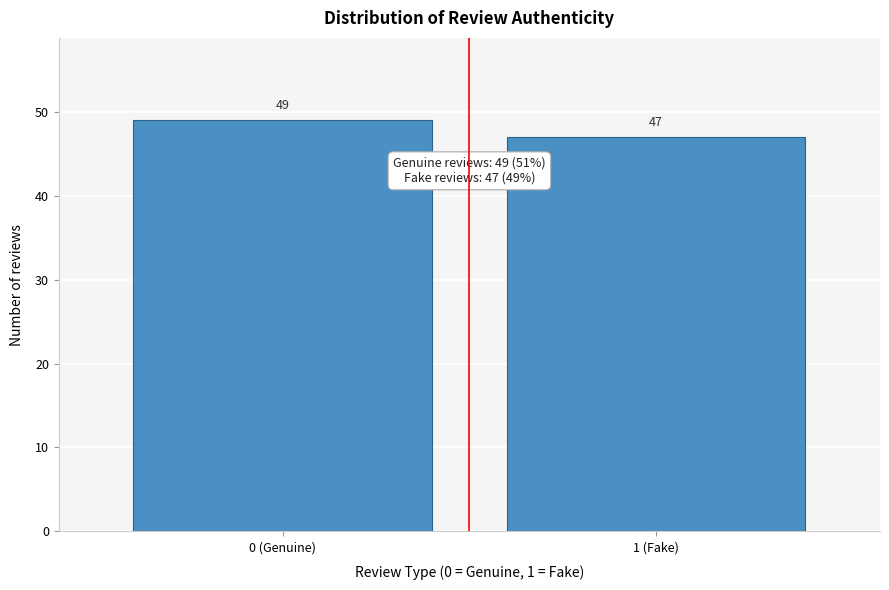

Reading left to right, list all the values displayed in this chart.

49	47